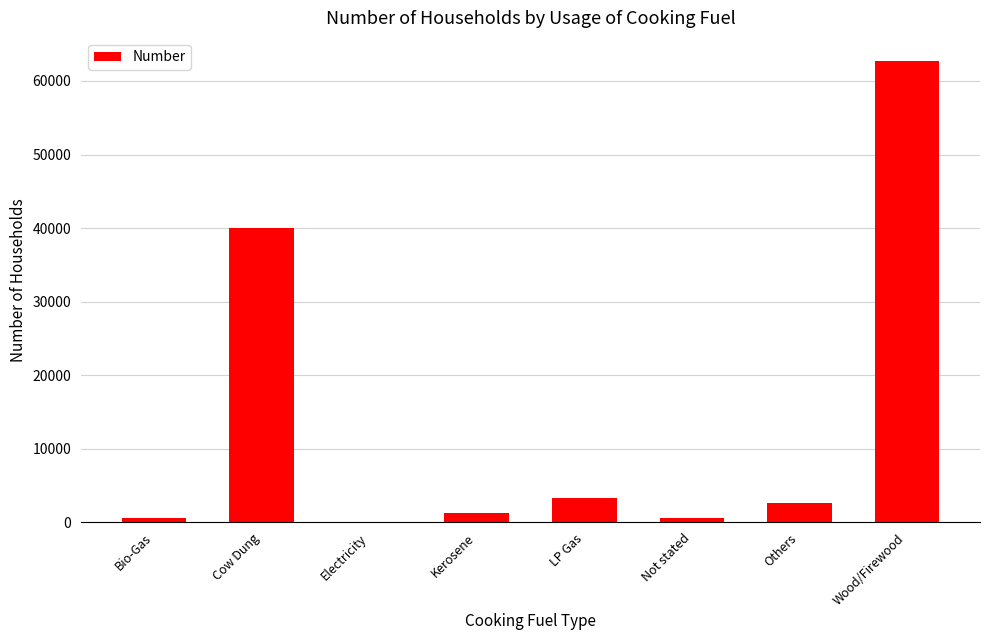

At which label is the value closest to 31371?

Cow Dung